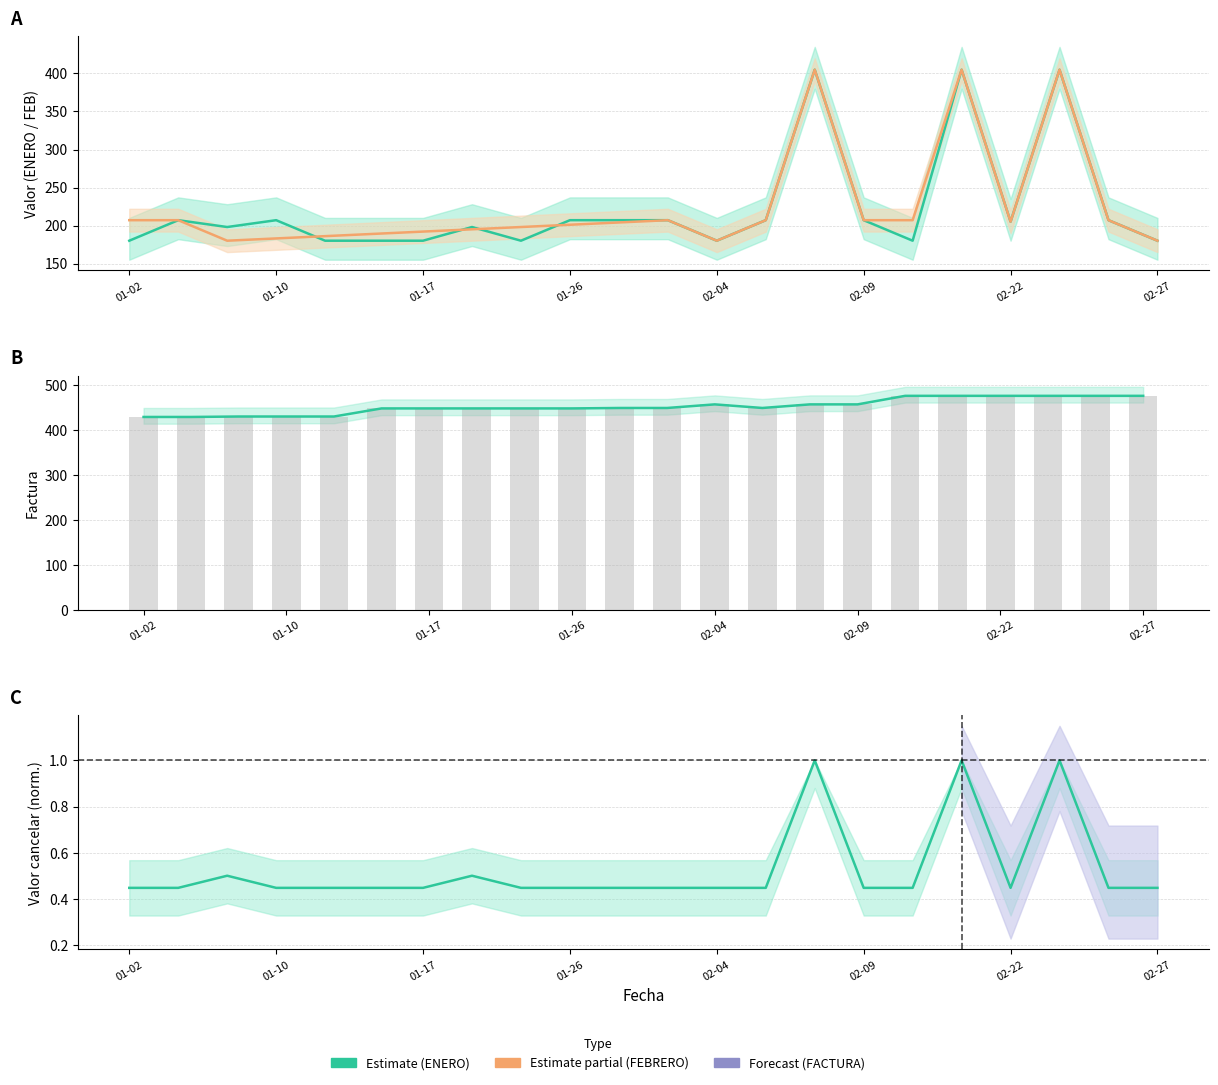

What is the label of the 3rd bar from the right?

2023-02-23